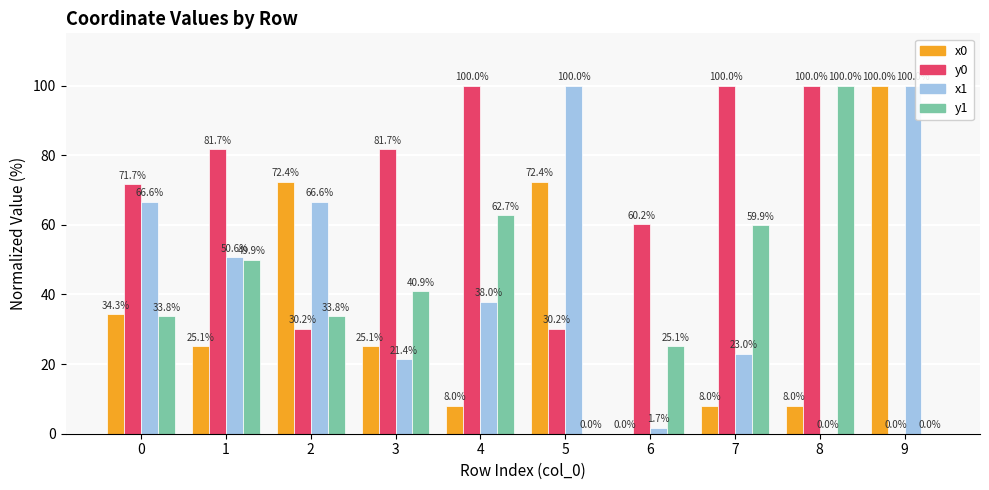

What value does the x1 series have at 7?

23.0